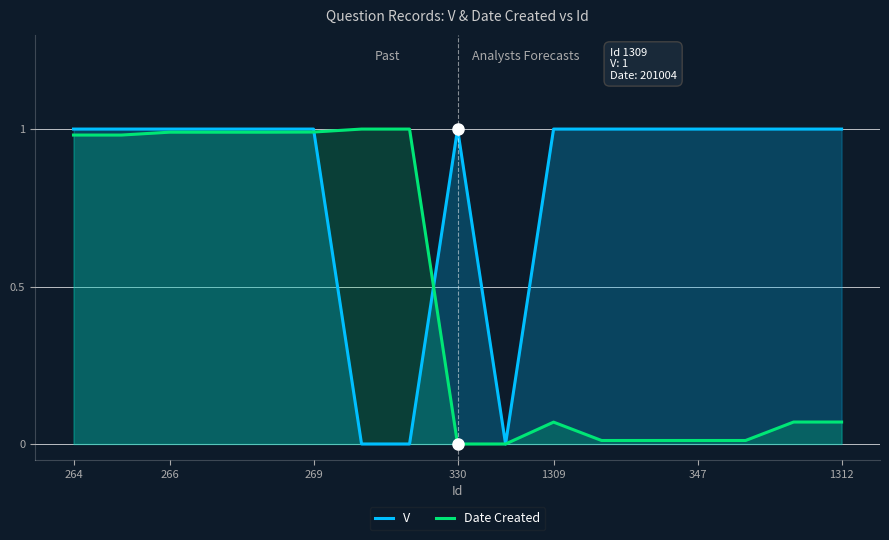

How many times do V and Date Created cross each other?

2